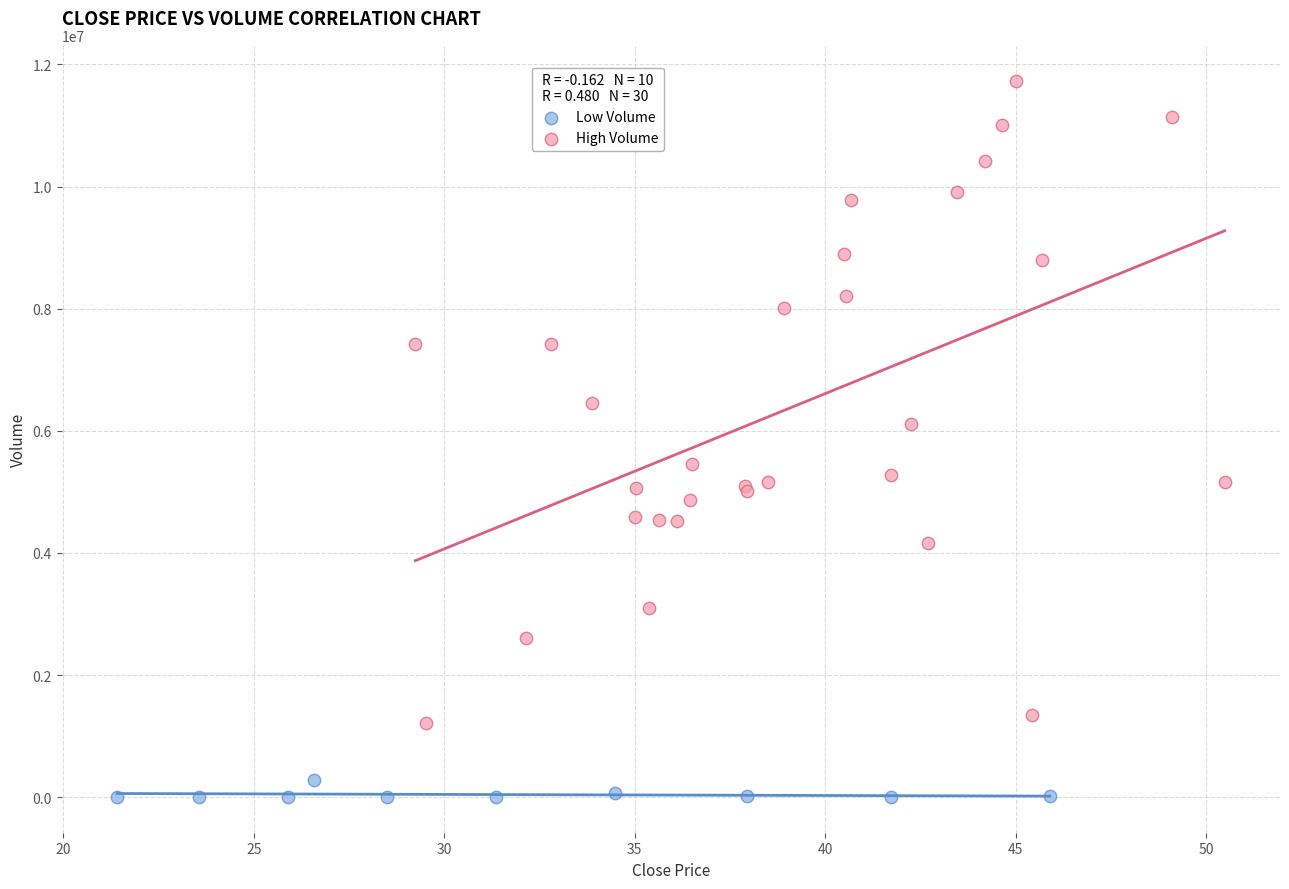

Which series reaches the maximum Y coordinate?

High Volume